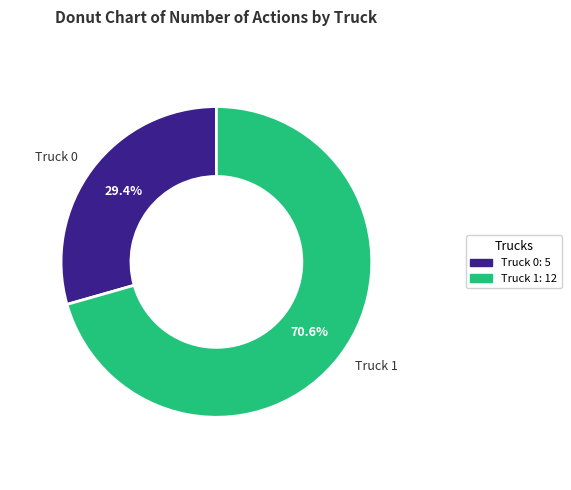

What percentage is the Truck 1 slice, to the nearest percent?

71%